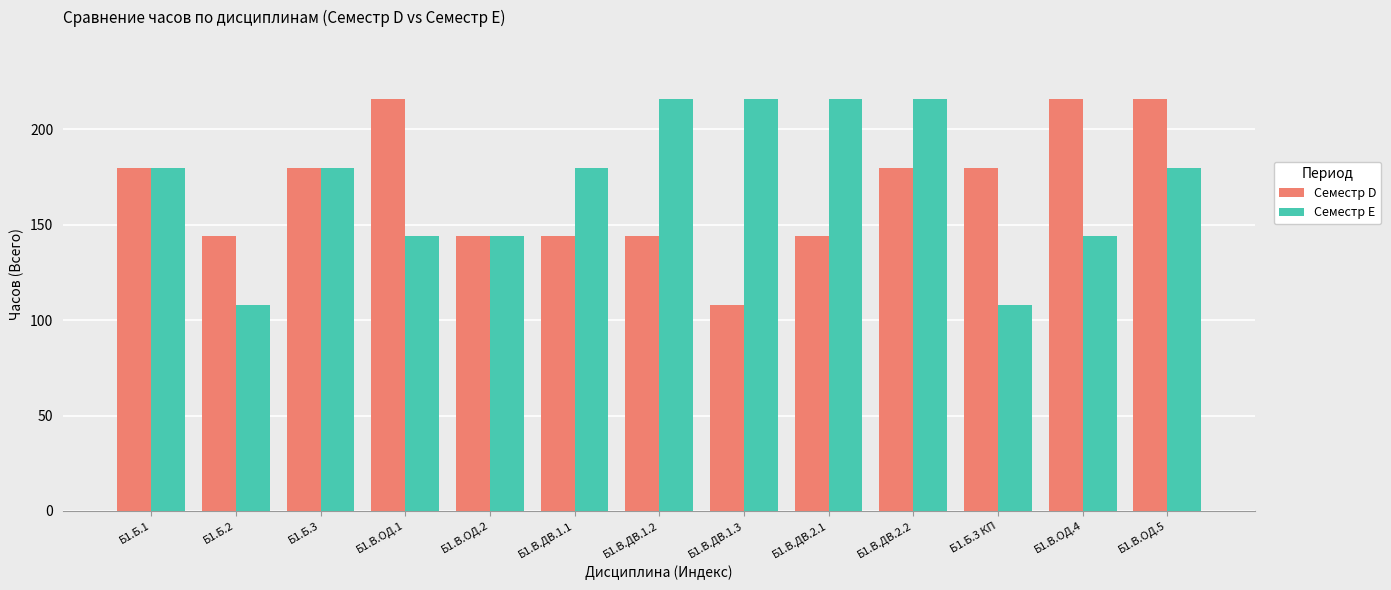

How many bars are there in total?

26